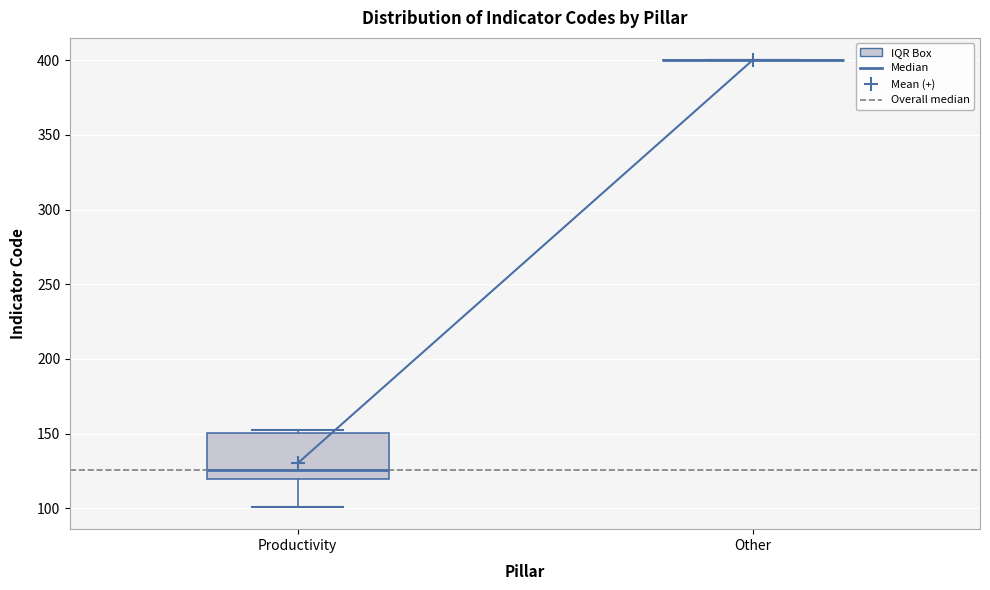

Reading left to right, read every box against the y-axis: the position of its median line, the range the box covers, and the ends of its whiskers. The values are not printed on the chart, so give them approximately, as read against the axis.

Productivity: median 125, box 120 to 150, whiskers 100 to 155
Other: box collapsed to a line at 400, whiskers 400 to 400